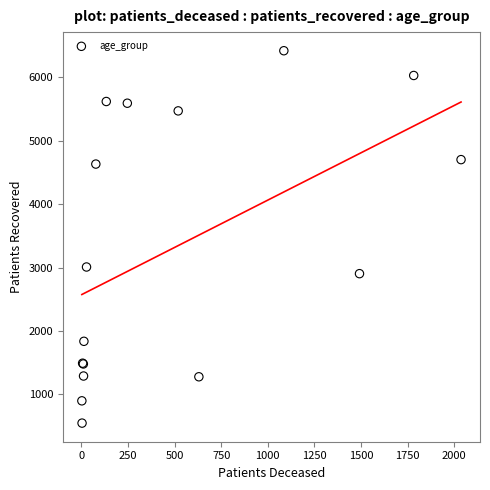

What Y value in the scatter plot is closest to 3482?

3008